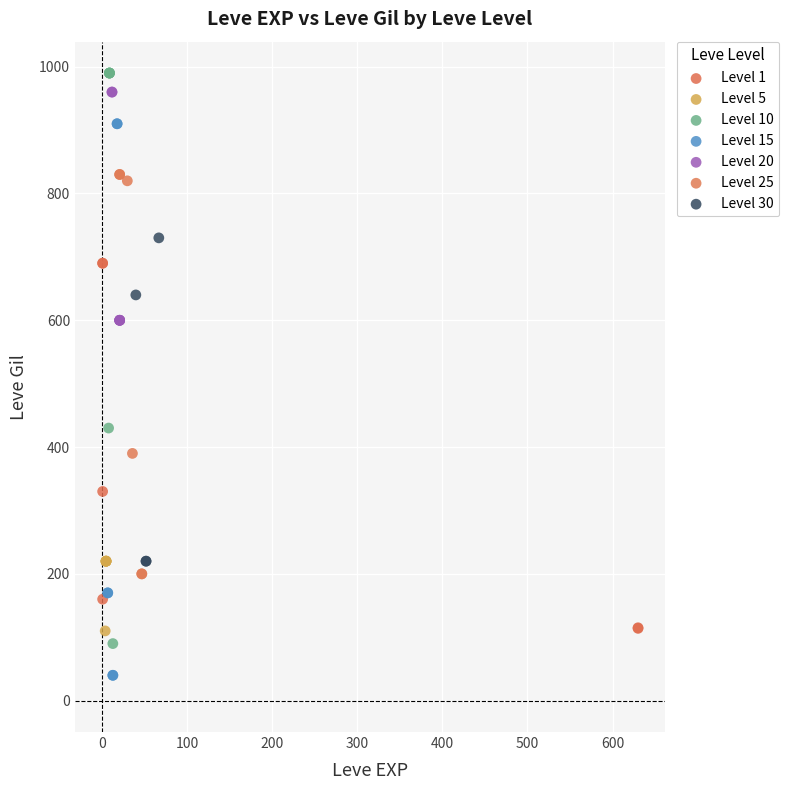

Which series reaches the minimum Y coordinate?

Level 15